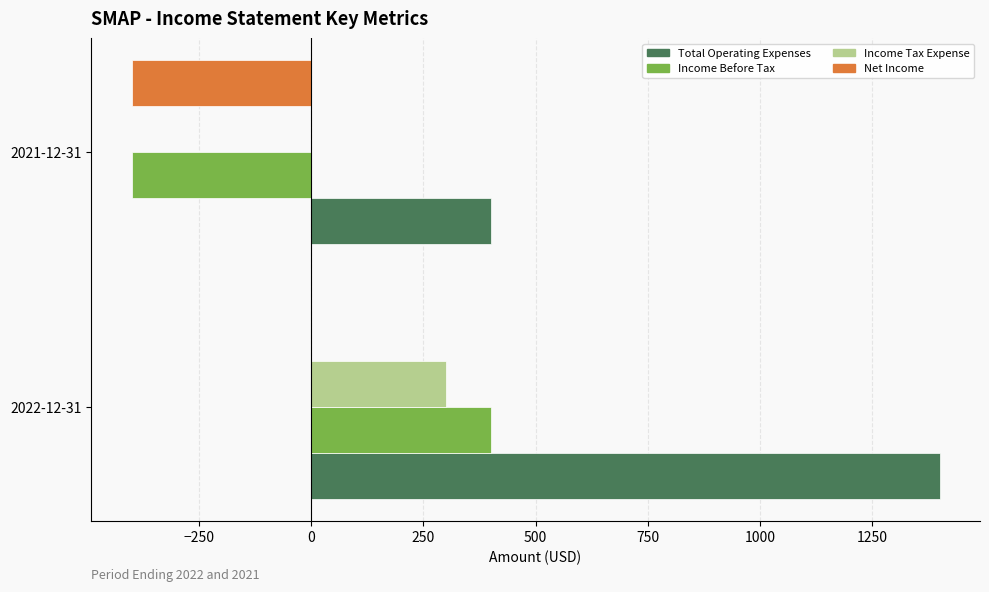

What is the maximum value for Income Before Tax?

400